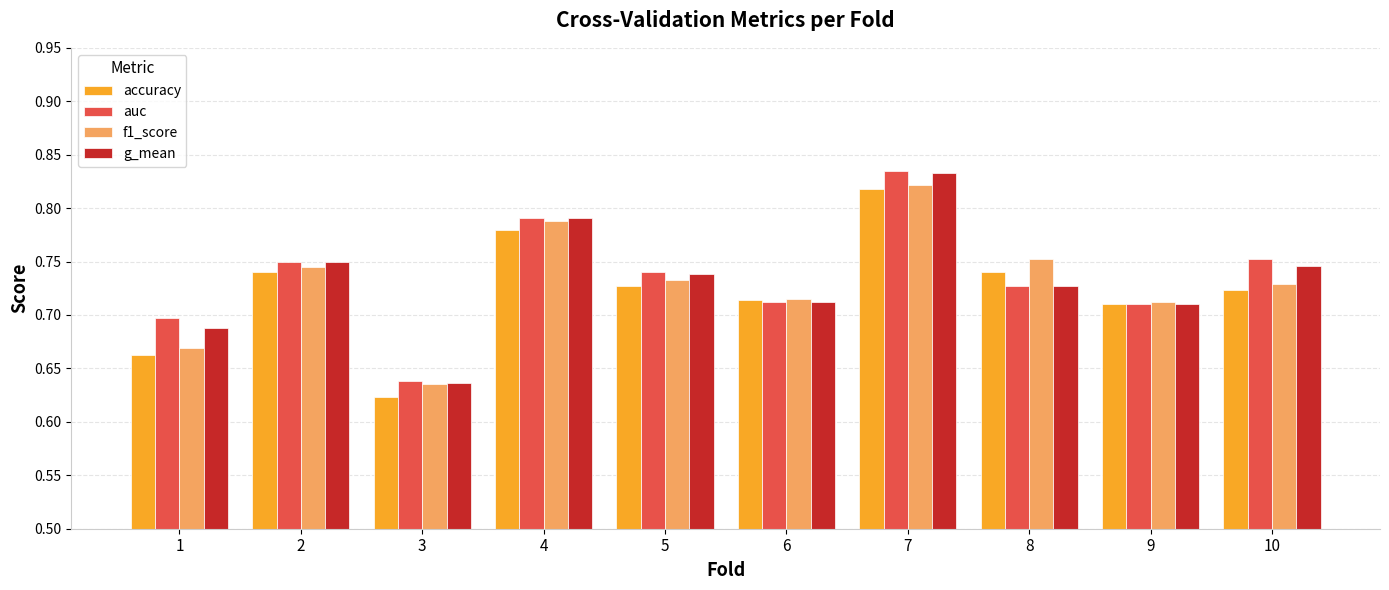

Which category has the lowest value across all series?

3